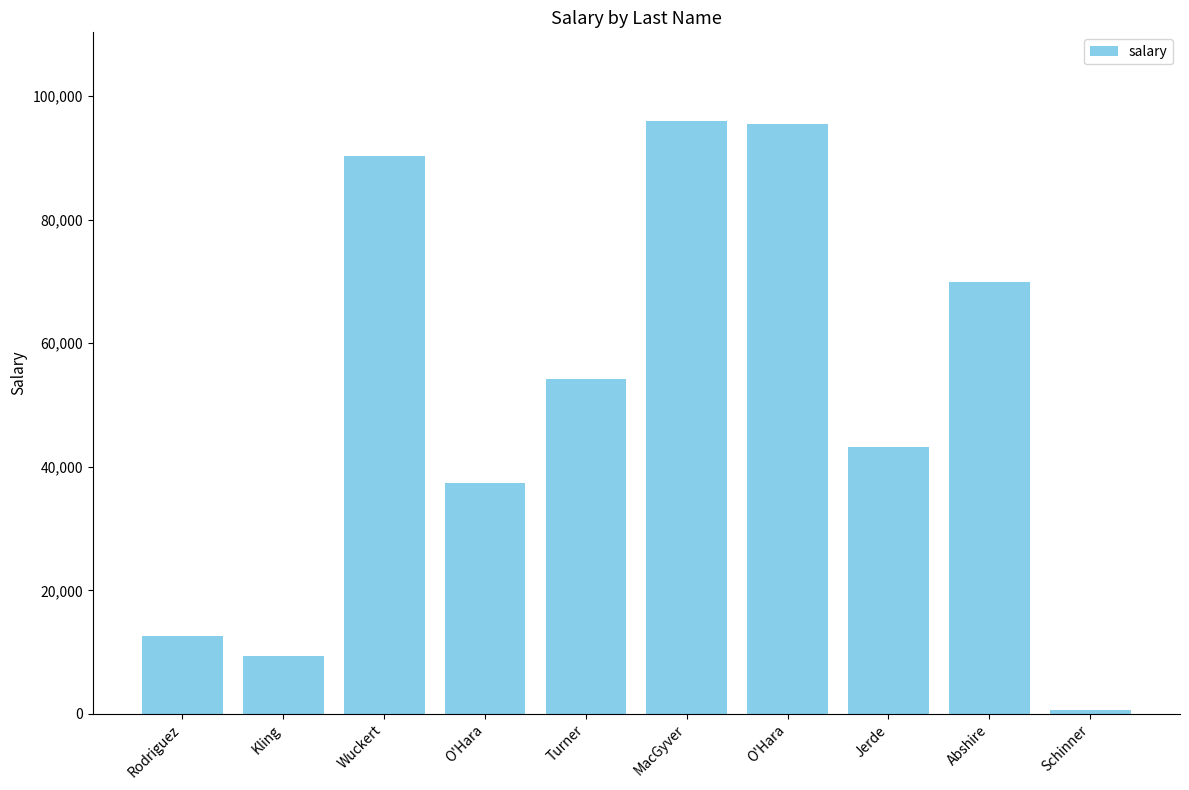

What is the difference between the maximum and minimum values?

95315